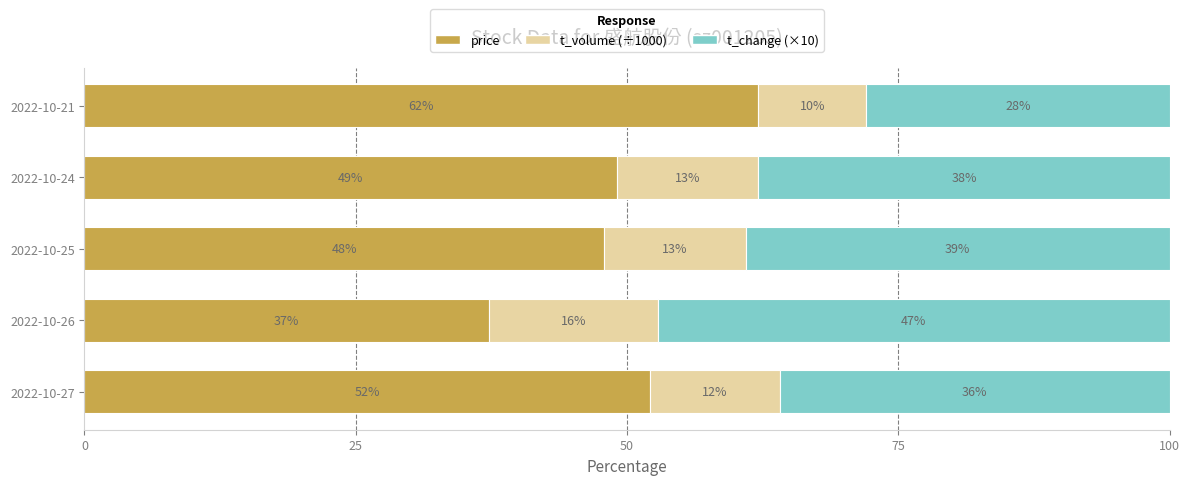

What is the lowest value of the price series?

37.3